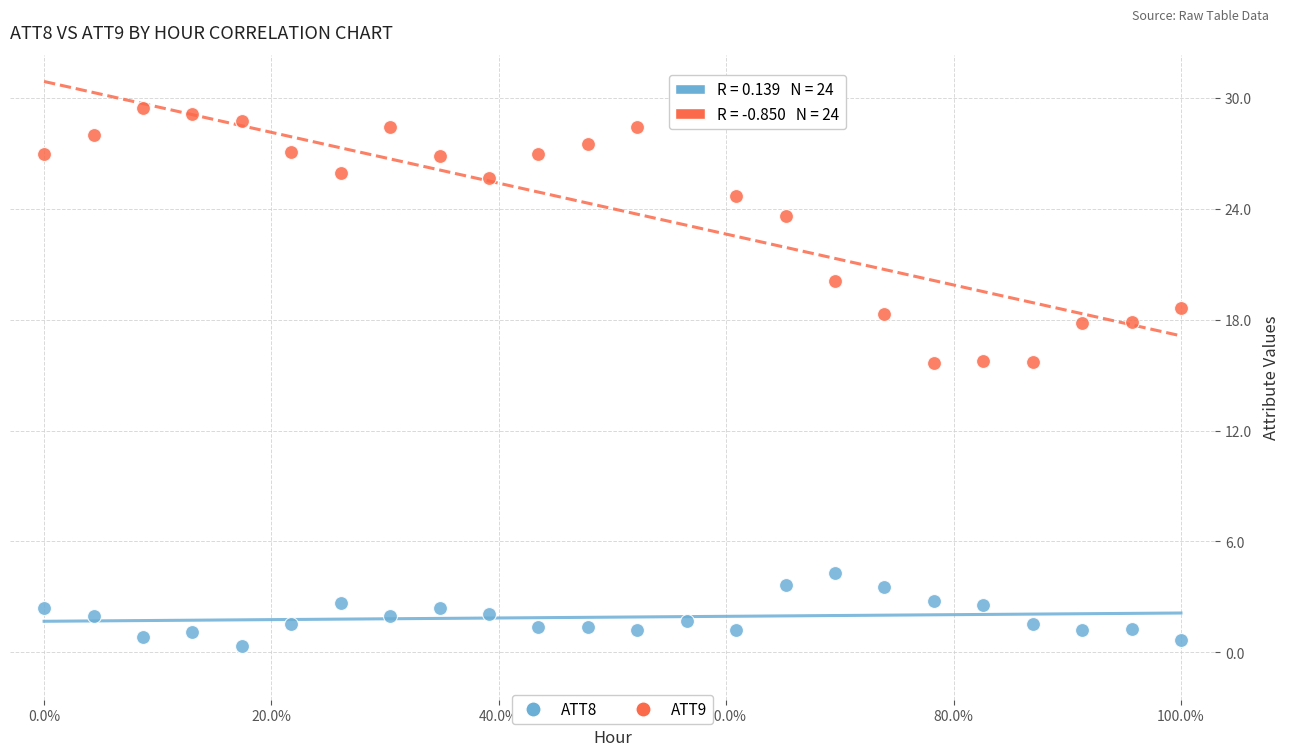

Across all data points, what is the range of Y values (max minus min)?

29.1